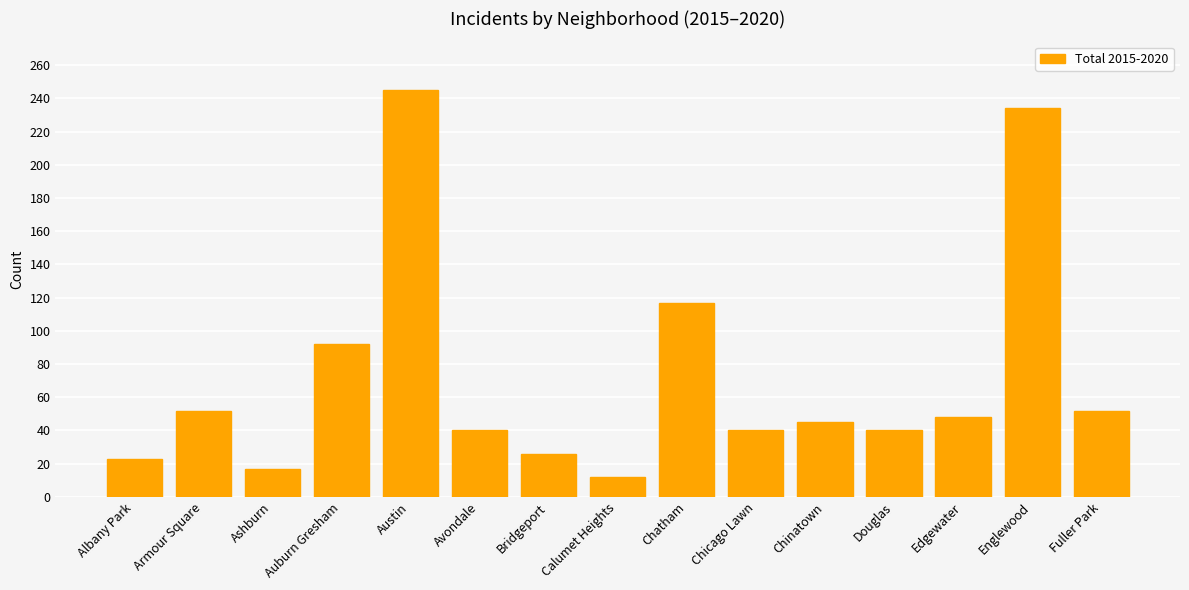

Where is the data nearest to the value 128?

Chatham